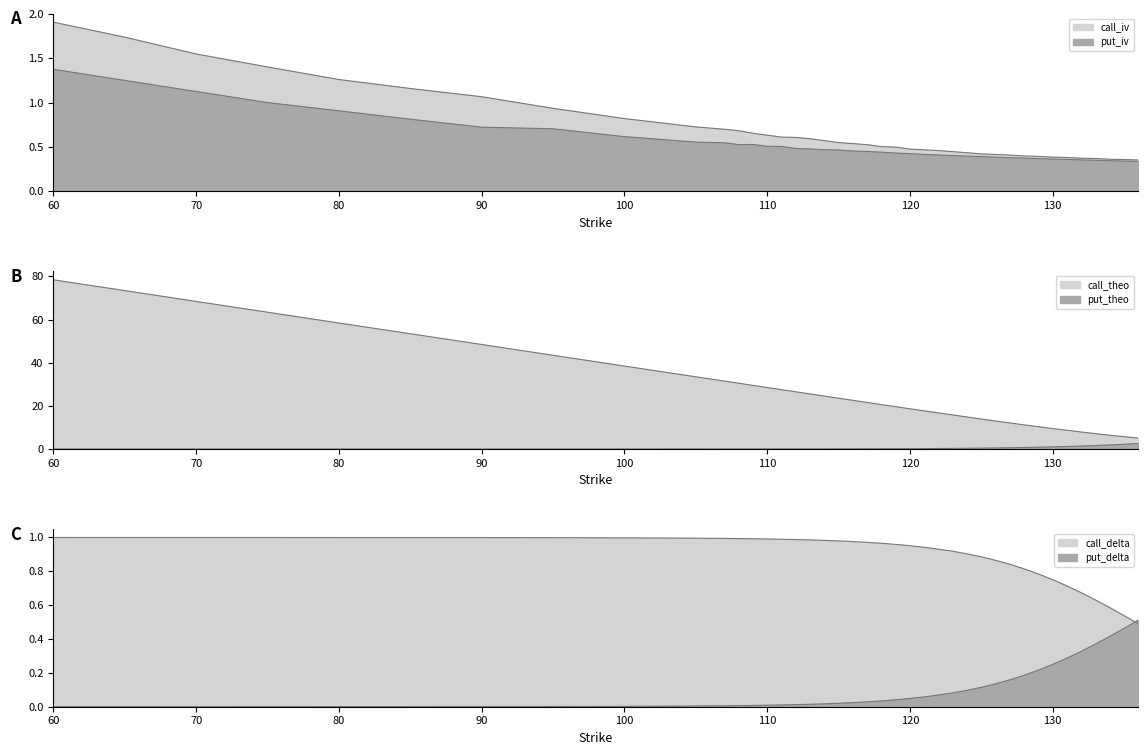

The call_iv series shows 0.3 at 126. True or false?

False